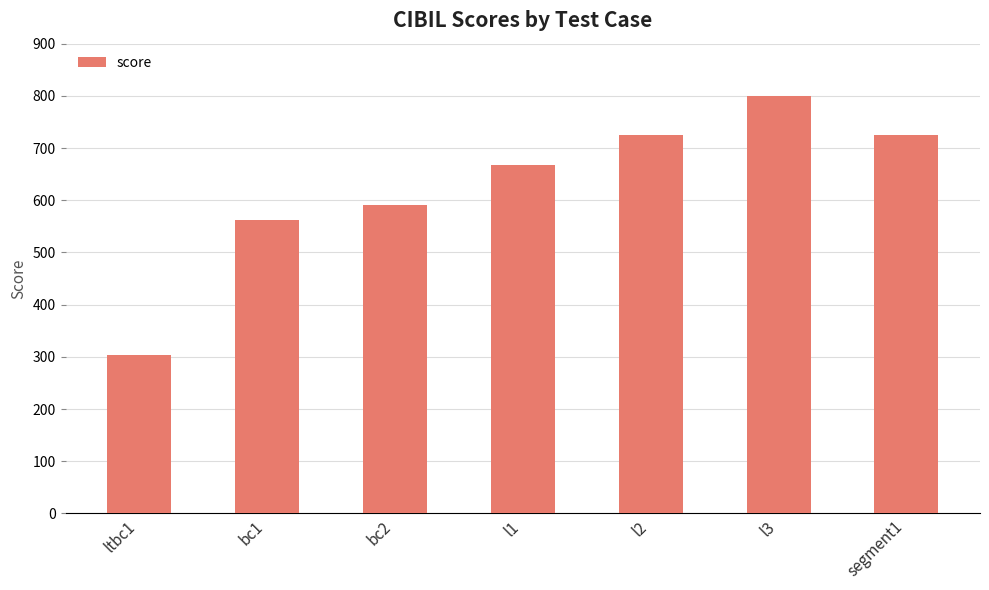

Count the number of categories in the chart.

7